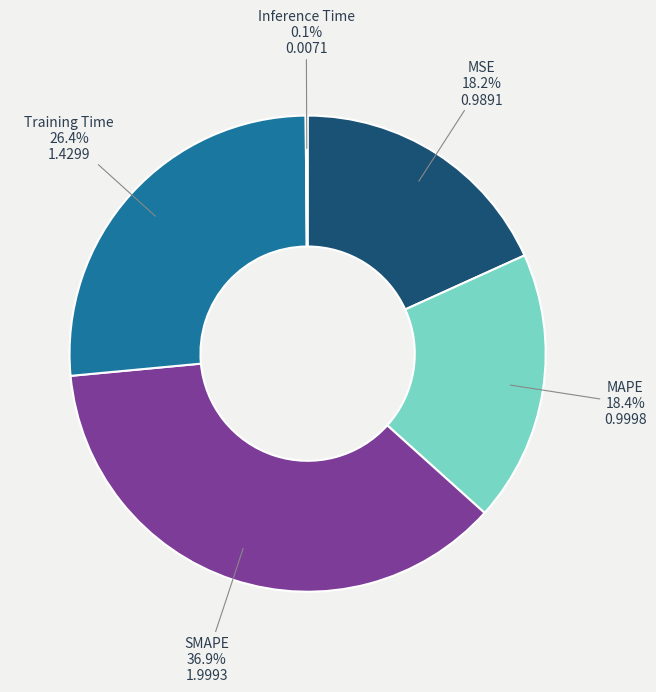

Which slice is the largest?

SMAPE